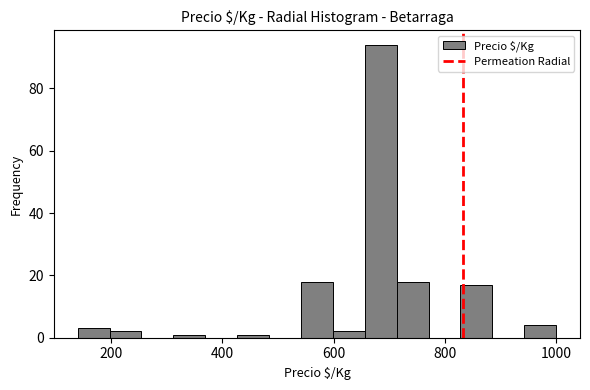

Read against the x-axis, roughly where is the centre of the tallest bar?

680